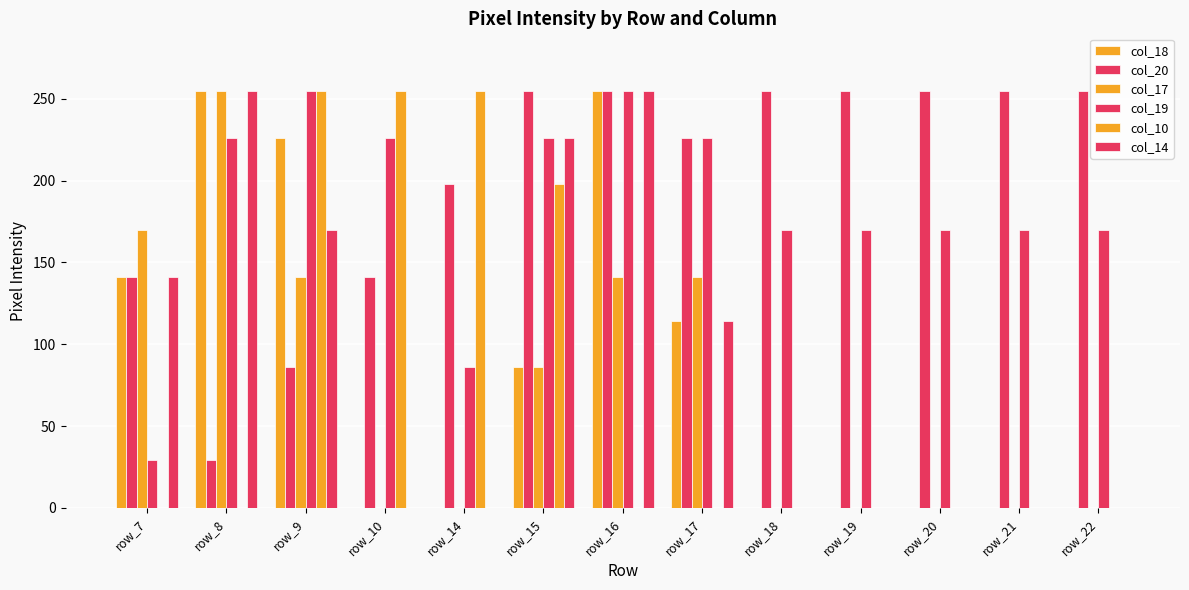

How many distinct data groups are displayed?

6